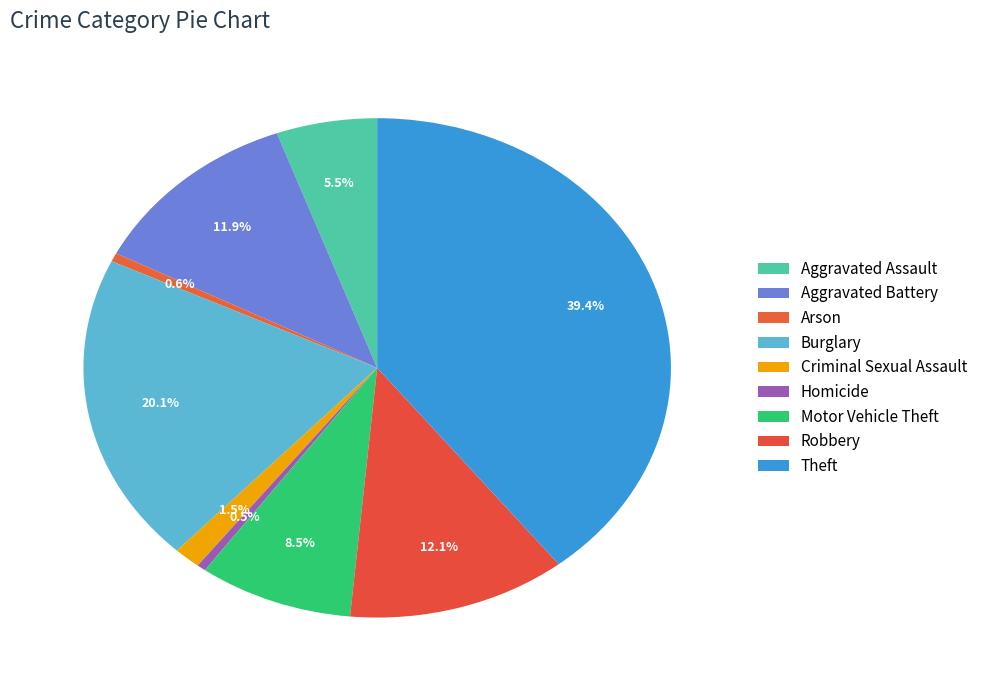

To the nearest percent, what portion does Aggravated Assault represent?

6%